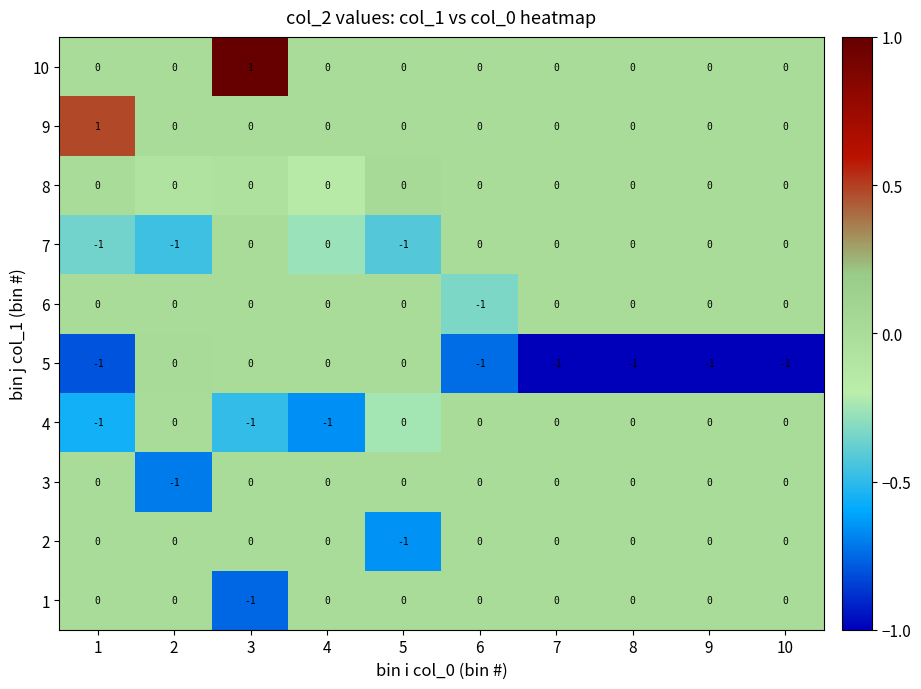

How many 7 values are between -1 and 0?

10